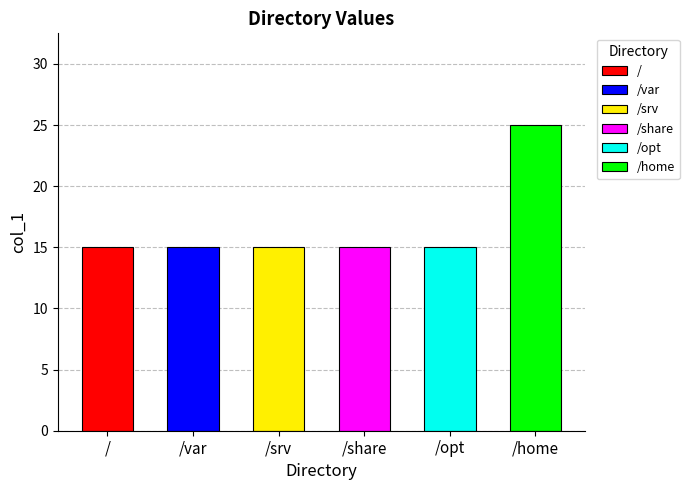

At which label is the value closest to 20?

/